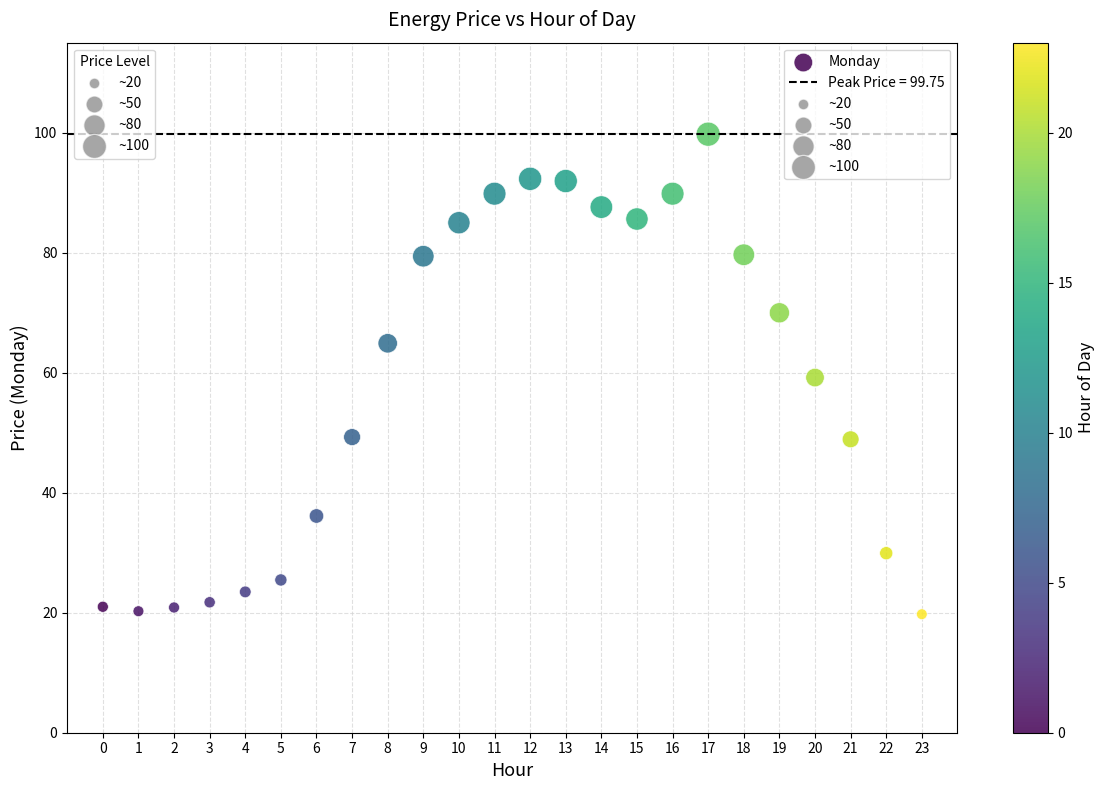

How many points are shown in the scatter plot?

24